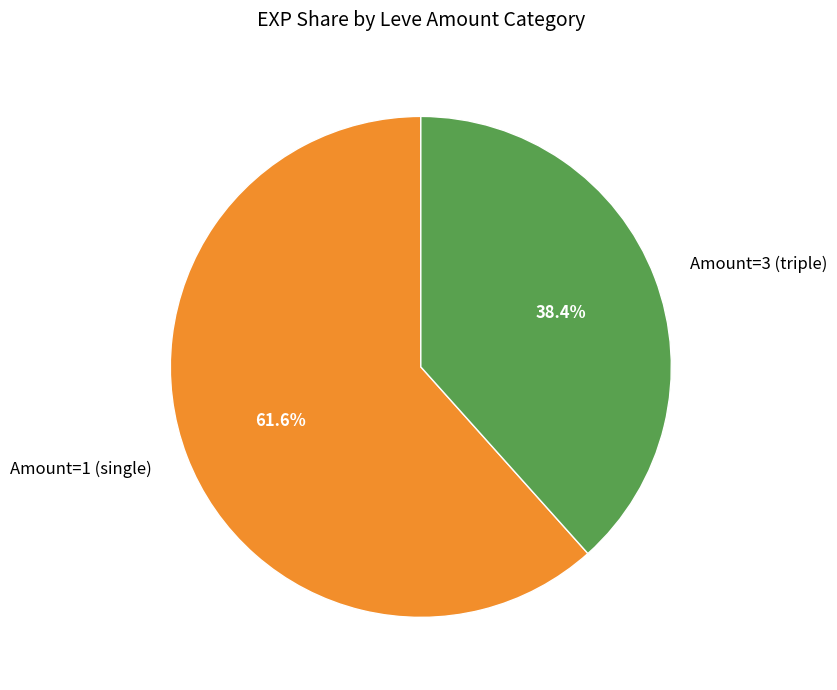

To the nearest percent, what is the average slice percentage?

50%